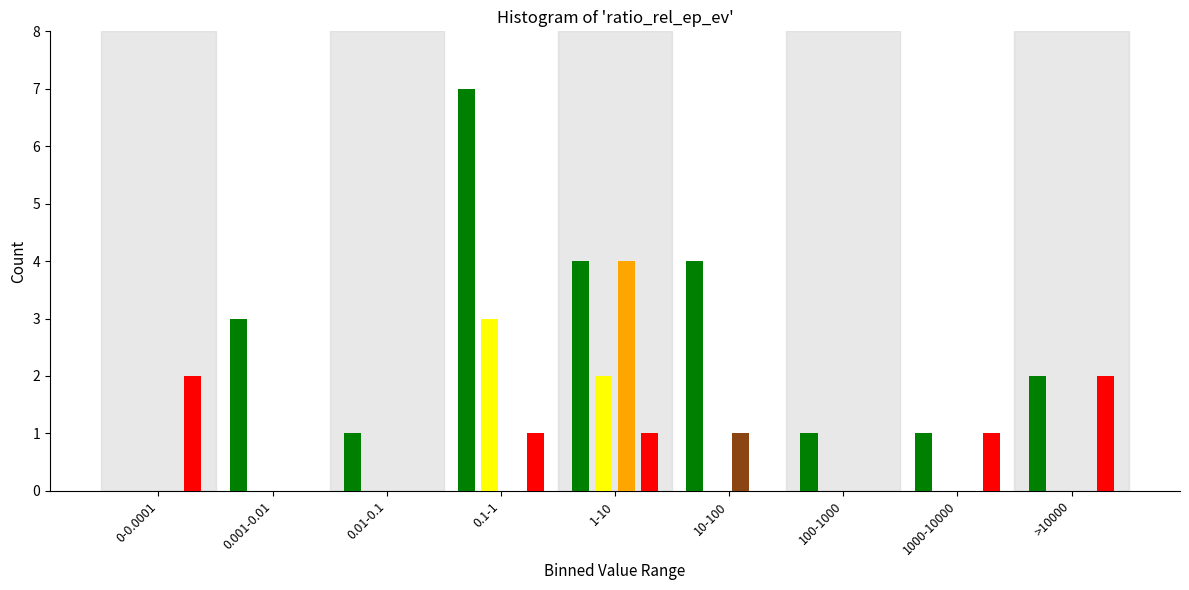

At which category does the chart reach its peak across all series?

0.1-1